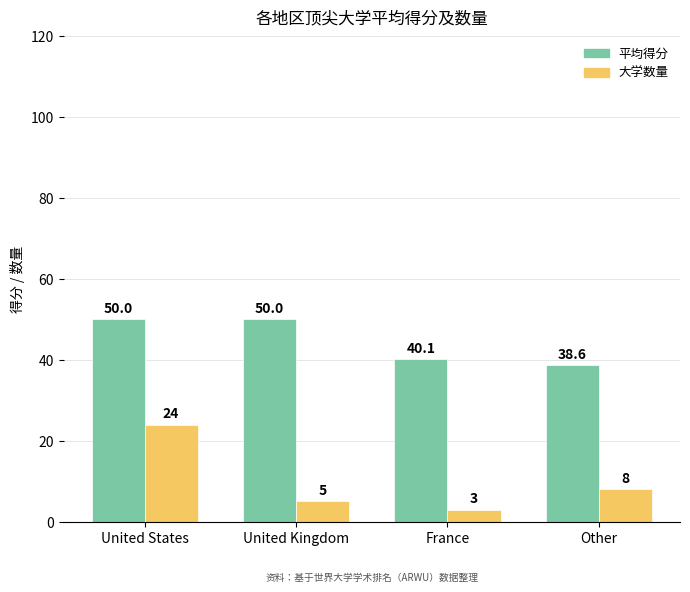

List the series in order of their overall mean, highest first.

平均得分, 大学数量